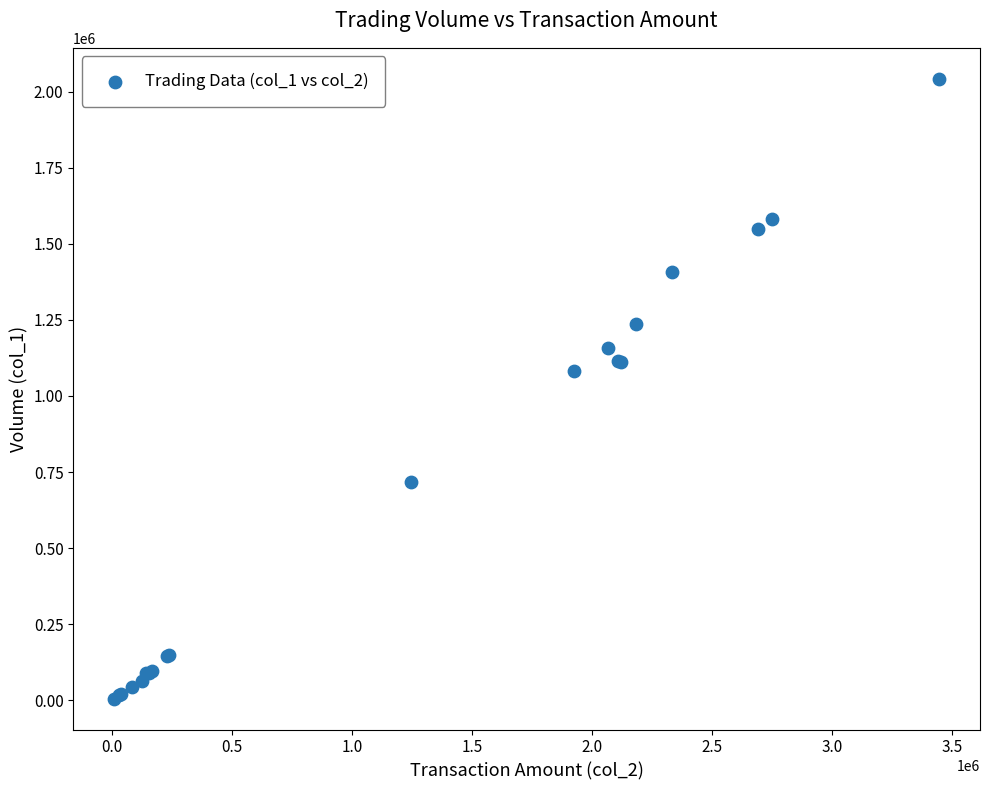

What Y value in the scatter plot is closest to 1024000?

1082000